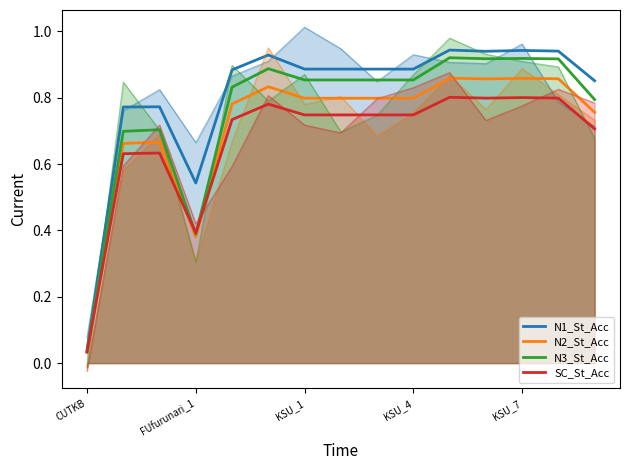

Reading left to right, list all the values displayed in this chart.

N1_St_Acc: 0.0	0.8	0.8	0.5	0.9	0.9	0.9	0.9	0.9	0.9	0.9	0.9	0.9	0.9	0.9
N2_St_Acc: 0.0	0.7	0.7	0.4	0.8	0.8	0.8	0.8	0.8	0.8	0.9	0.9	0.9	0.9	0.8
N3_St_Acc: 0.0	0.7	0.7	0.4	0.8	0.9	0.9	0.9	0.9	0.9	0.9	0.9	0.9	0.9	0.8
SC_St_Acc: 0.0	0.6	0.6	0.4	0.7	0.8	0.7	0.7	0.7	0.7	0.8	0.8	0.8	0.8	0.7